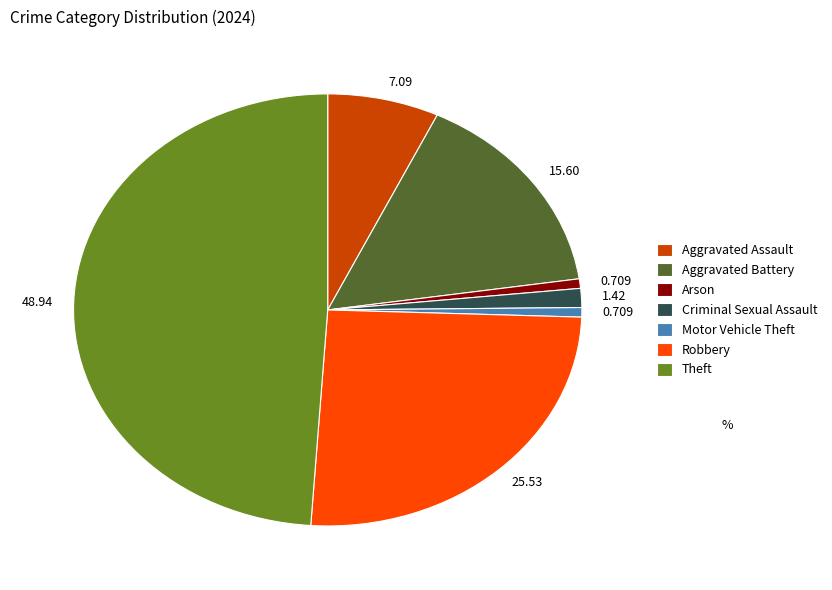

How many segments does this pie chart have?

7